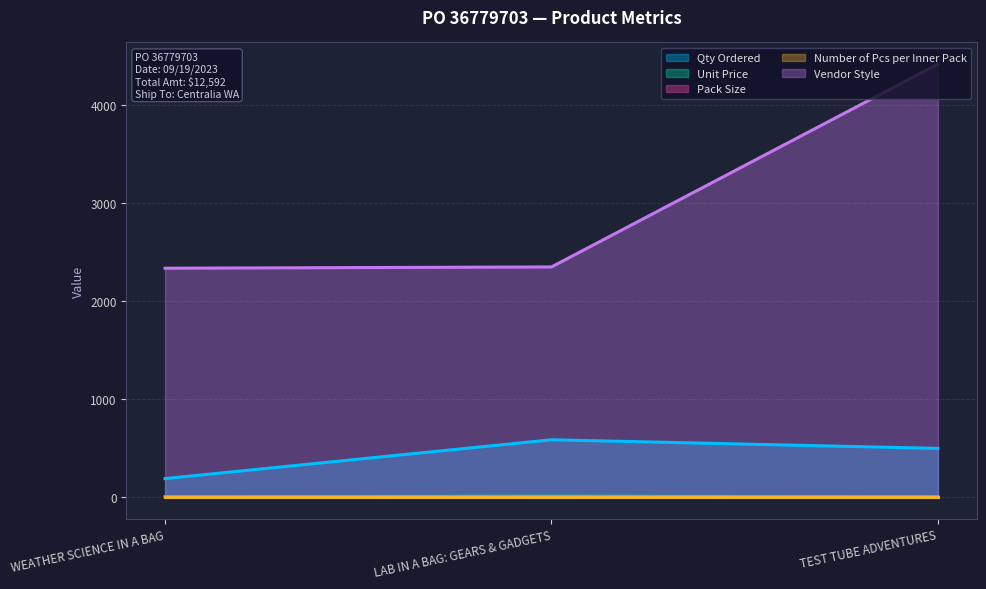

What is the difference between the Qty Ordered values at TEST TUBE ADVENTURES and WEATHER SCIENCE IN A BAG?

308